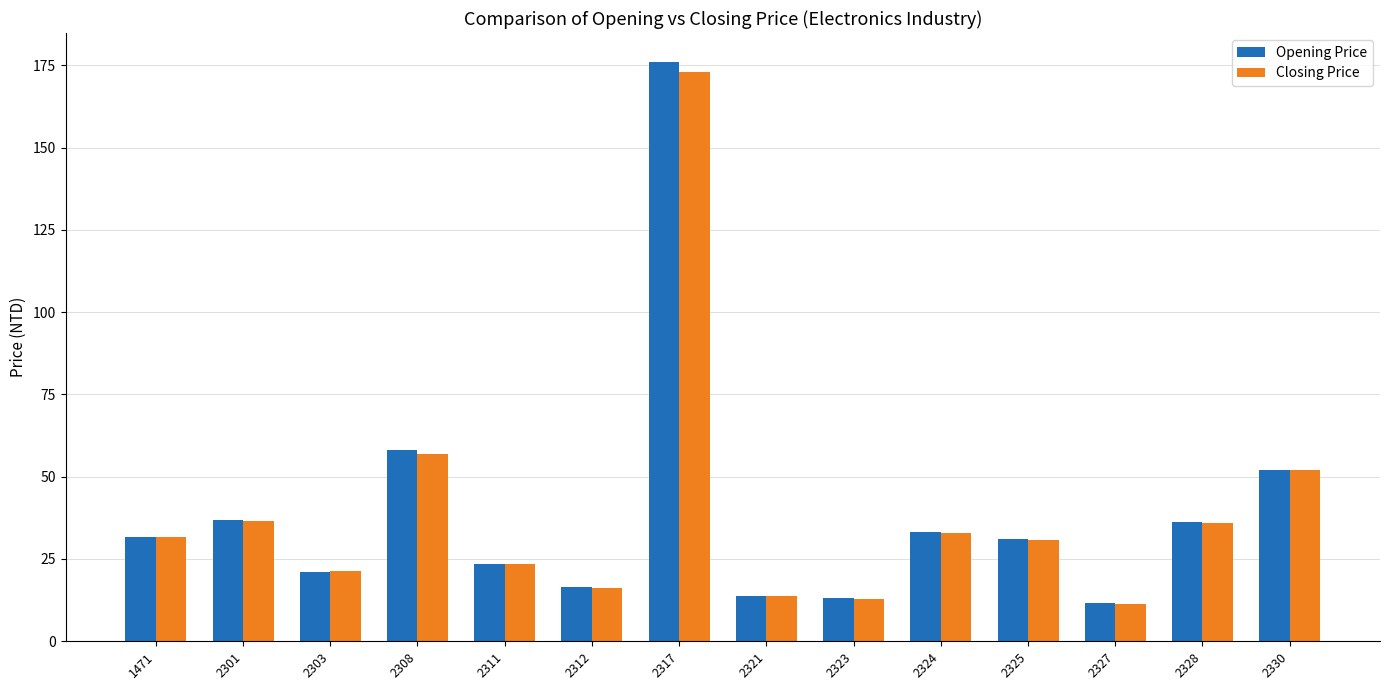

What is the smallest value displayed?

11.3